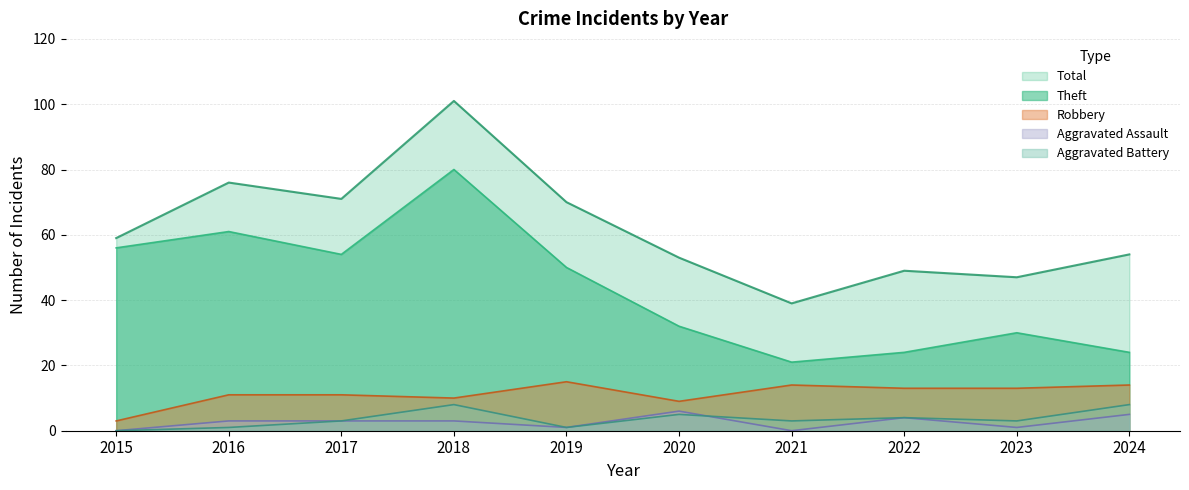

What are all the series names shown in the legend?

Total, Theft, Robbery, Aggravated Assault, Aggravated Battery